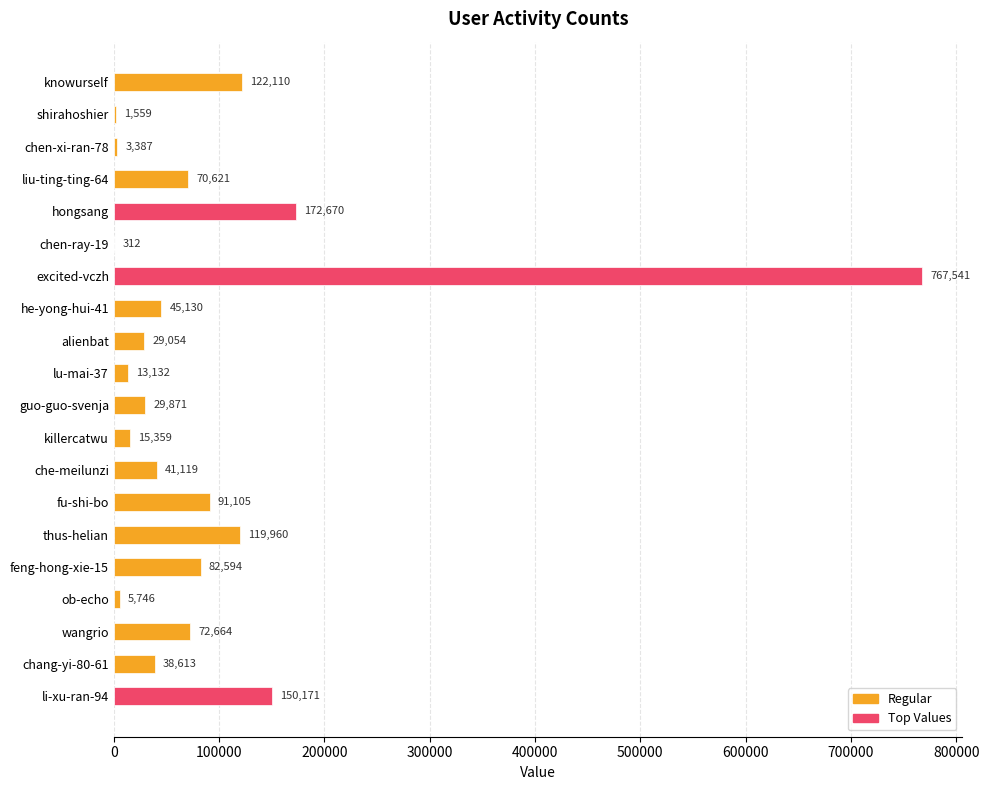

What is the greatest value displayed?

767541